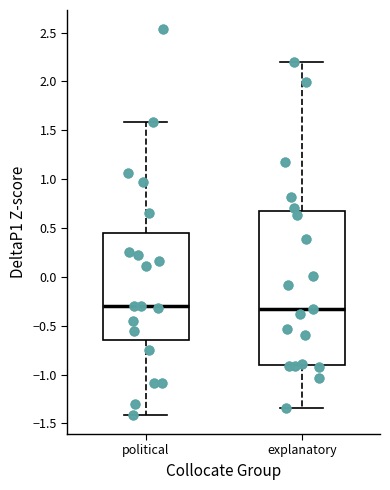

Reading left to right, read every box against the y-axis: the position of its median line, the range the box covers, and the ends of its whiskers. The values are not printed on the chart, so give them approximately, as read against the axis.

political: median -0.30, box -0.65 to 0.45, whiskers -1.40 to 1.60
explanatory: median -0.35, box -0.90 to 0.65, whiskers -1.35 to 2.20